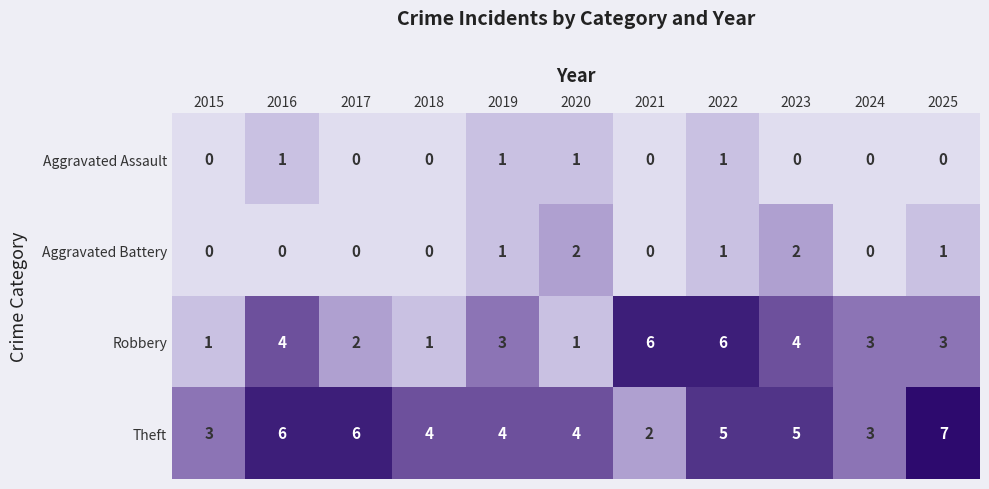

How many Aggravated Battery values are between 0 and 1?

9